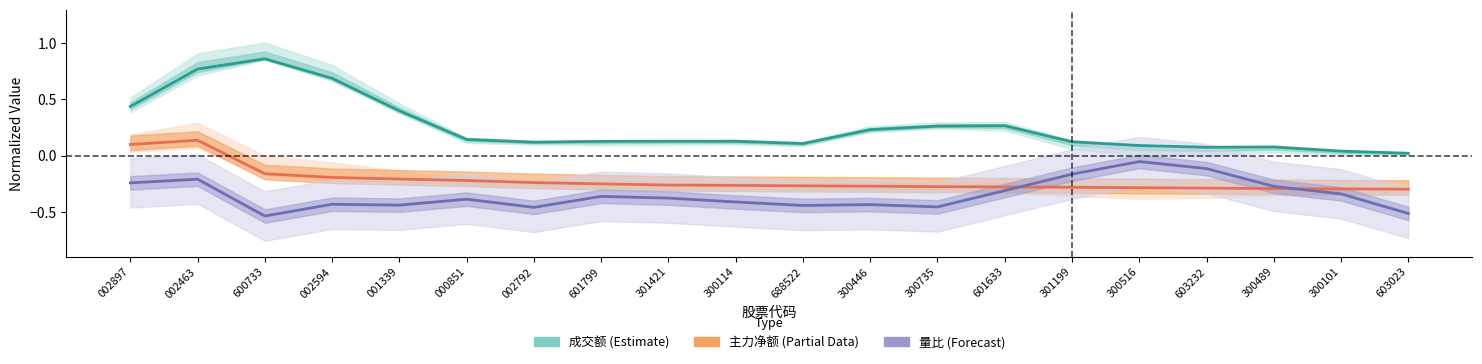

What is the difference between the 成交额 (Estimate) values at 300489 and 001339?

0.3